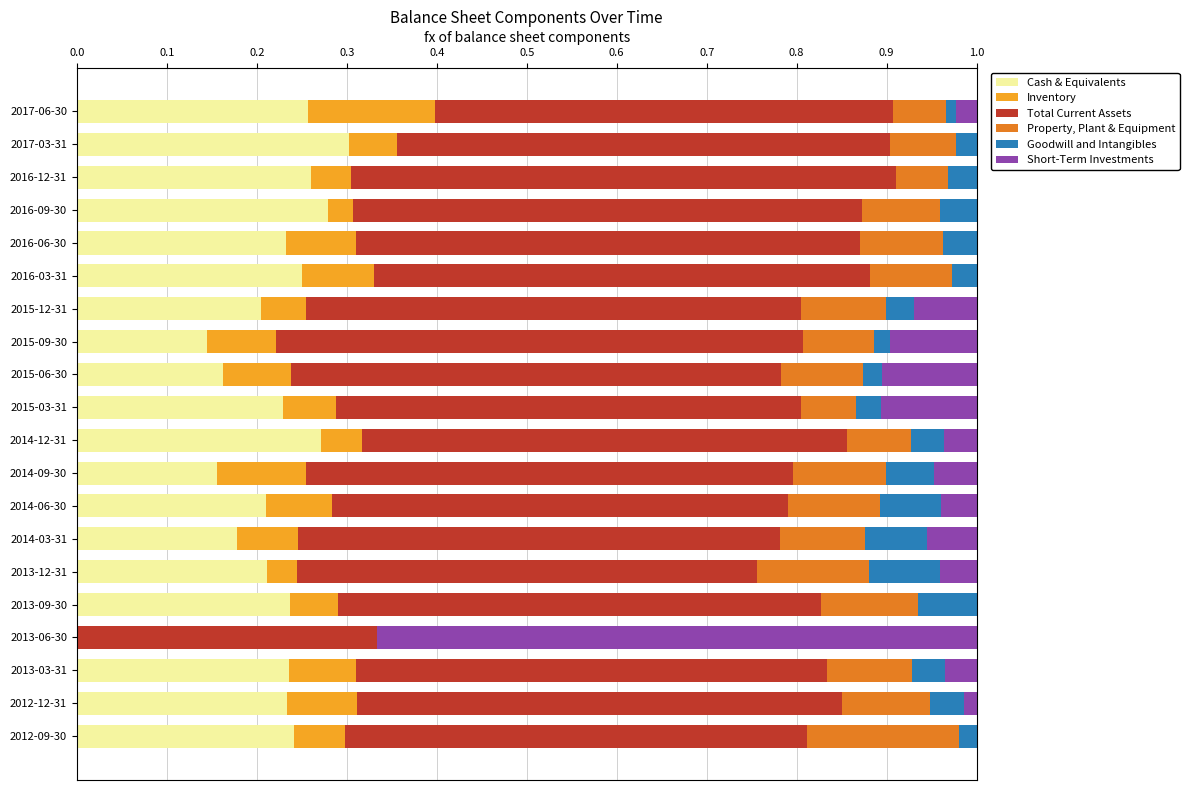

What is the total value across all series at 2014-09-30?

1.0